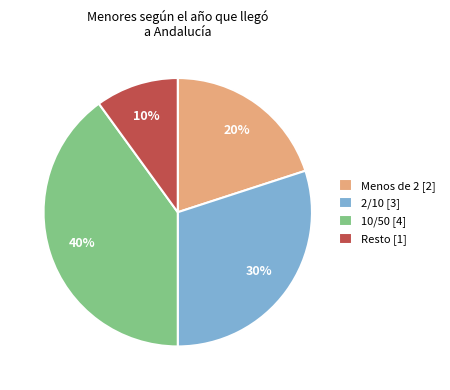

Which category has the biggest portion of the pie?

10/50 [4]